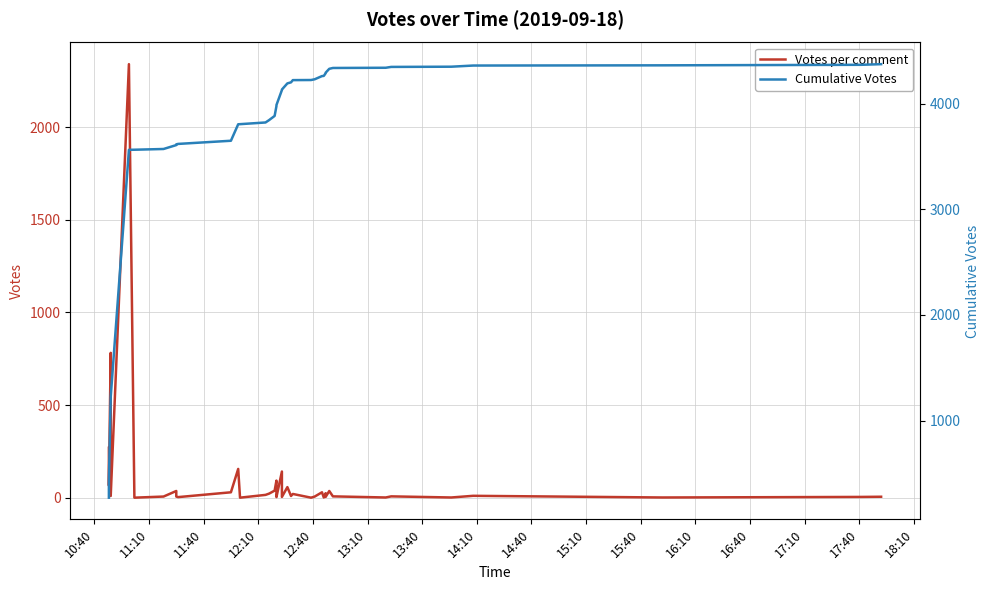

Reading left to right, list all the values displayed in this chart.

Votes per comment: 270	96	66	782	10	2339	1	7	37	7	4	30	156	1	16	23	39	93	6	4	142	5	58	10	21	1	7	30	2	25	5	37	8	2	8	2	11	2	5	6
Cumulative Votes: 270	366	432	1214	1224	3563	3564	3571	3608	3615	3619	3649	3805	3806	3822	3845	3884	3977	3983	3987	4129	4134	4192	4202	4223	4224	4231	4261	4263	4288	4293	4330	4338	4340	4348	4350	4361	4363	4368	4374